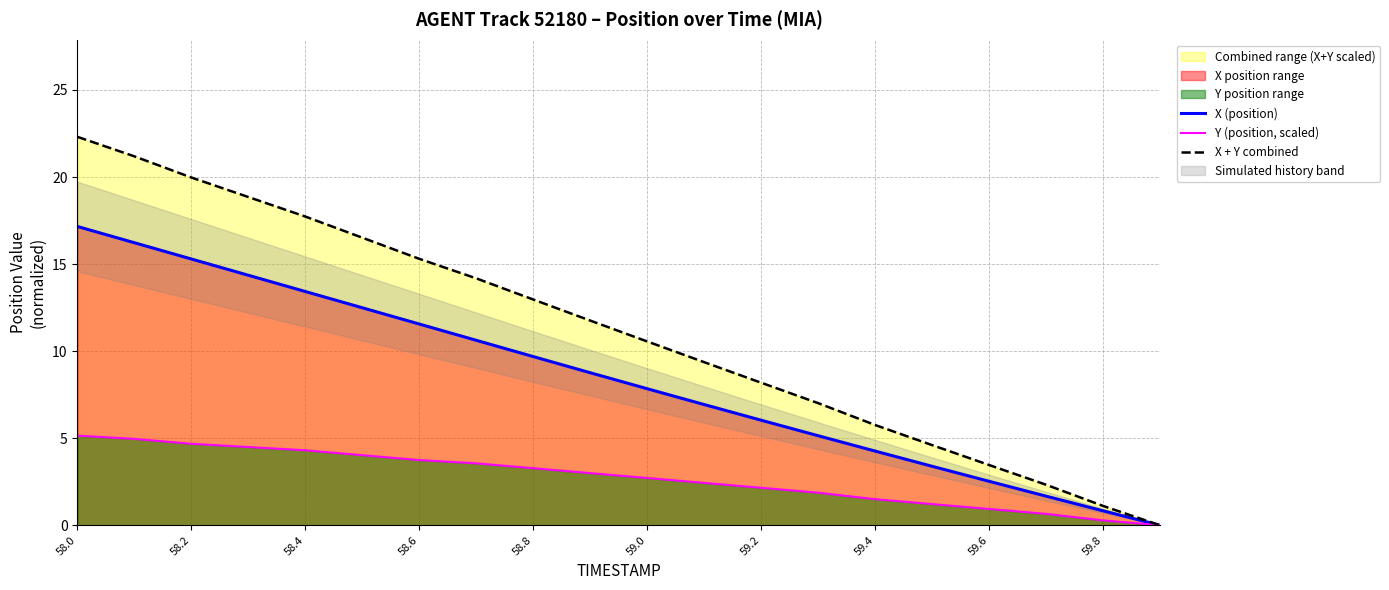

At which label does X (position) reach its peak?

58.0